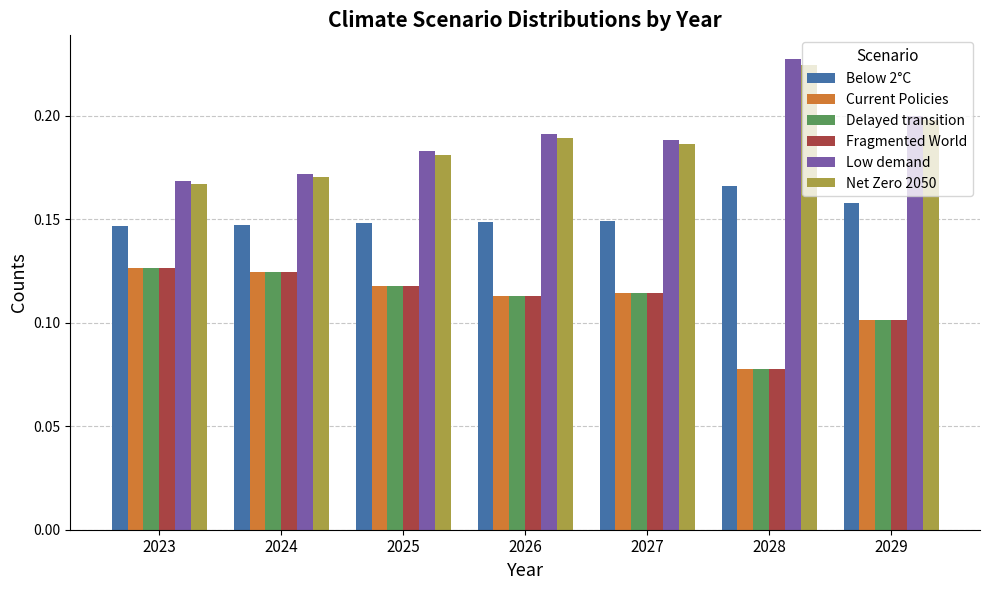

Where is Current Policies nearest to the value 0?

2028